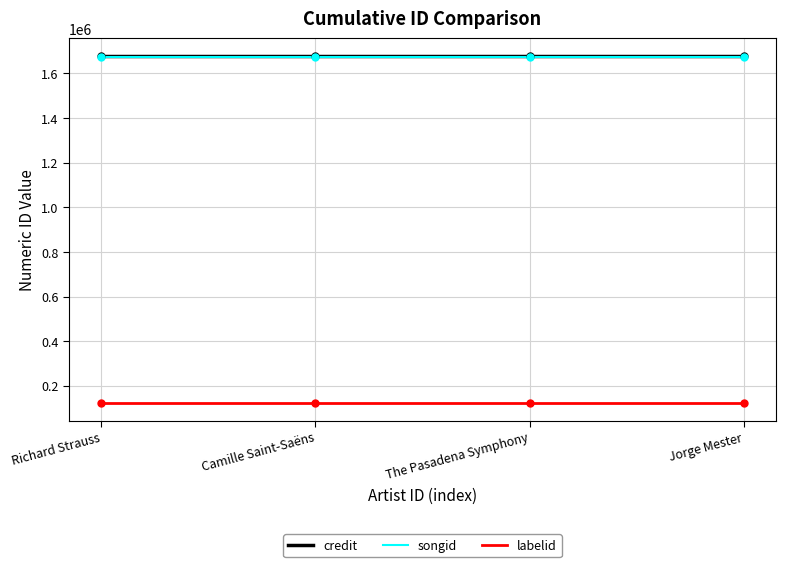

True or false: songid and labelid cross at least once.

False